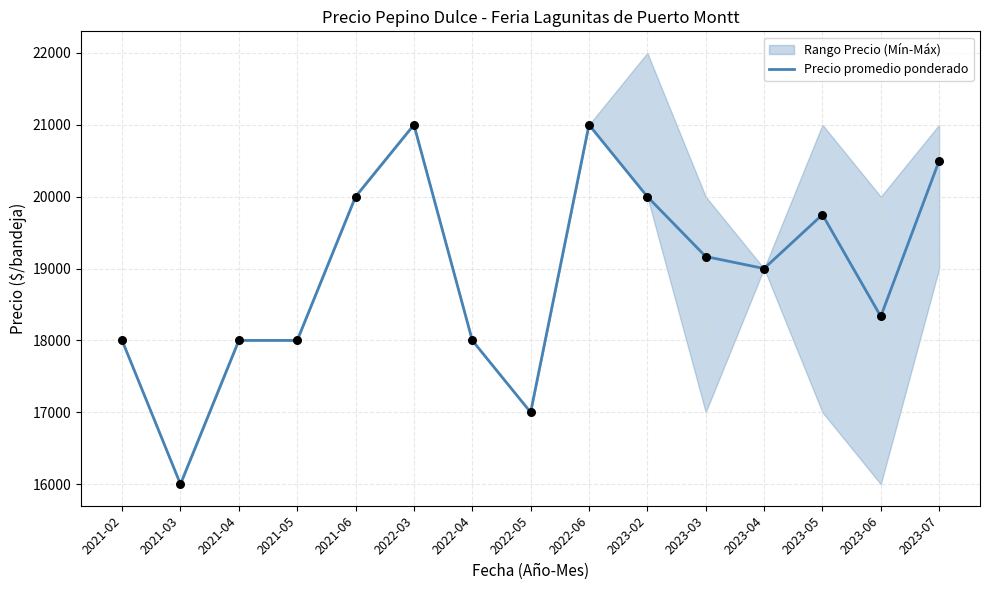

What is the change in value from 2023-05 to 2023-06?

-1417